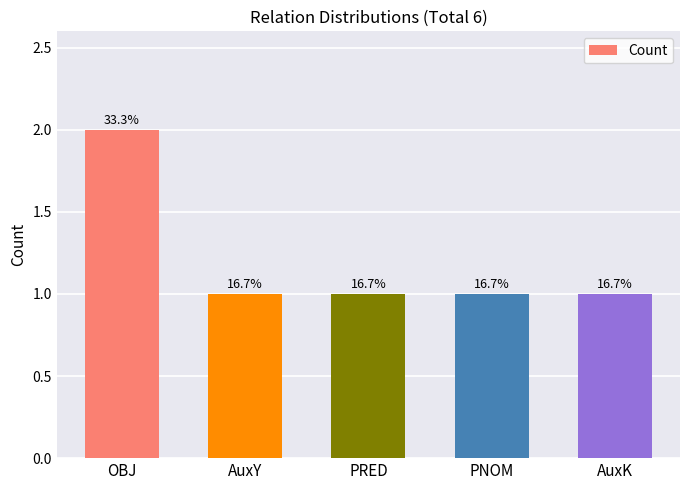

What is the change in value from OBJ to AuxY?

-1